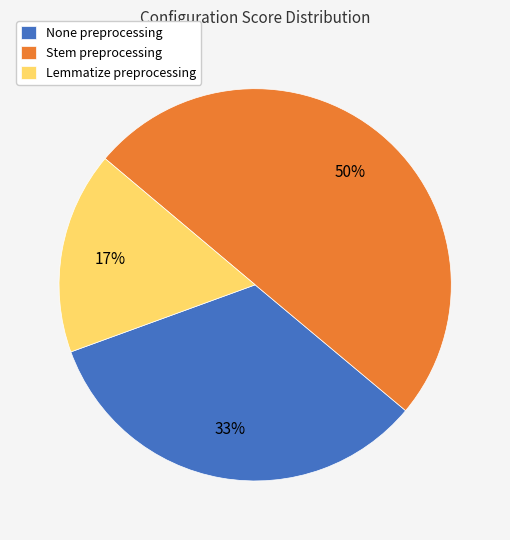

Rank the categories by value from highest to lowest.

Stem preprocessing, None preprocessing, Lemmatize preprocessing